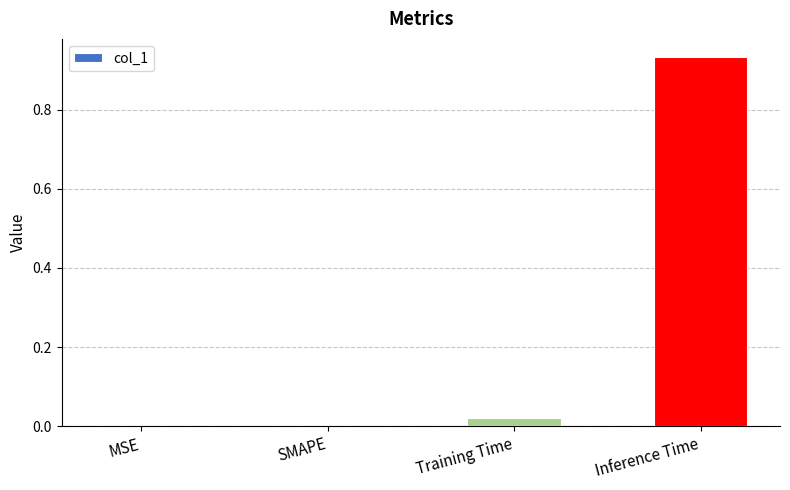

Which label corresponds to the largest value in the chart?

Inference Time